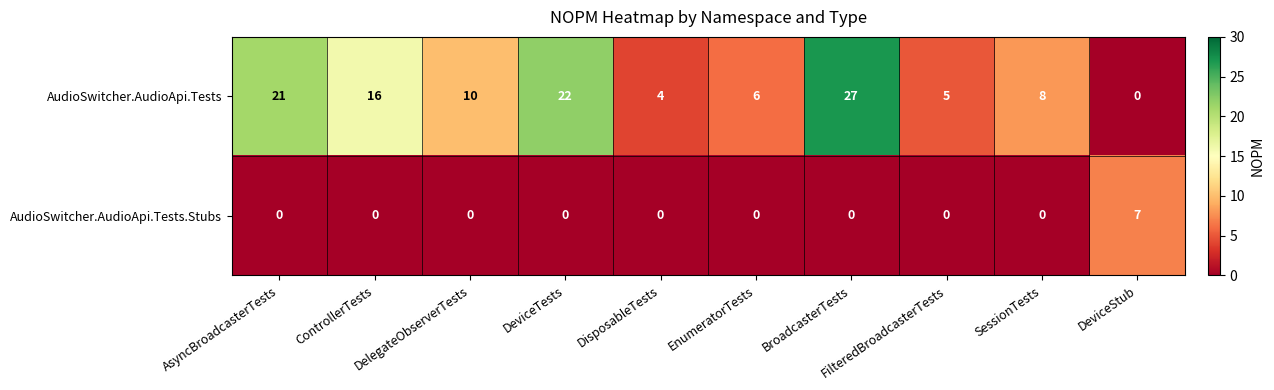

Rank the series by their maximum value, from highest to lowest.

AudioSwitcher.AudioApi.Tests, AudioSwitcher.AudioApi.Tests.Stubs